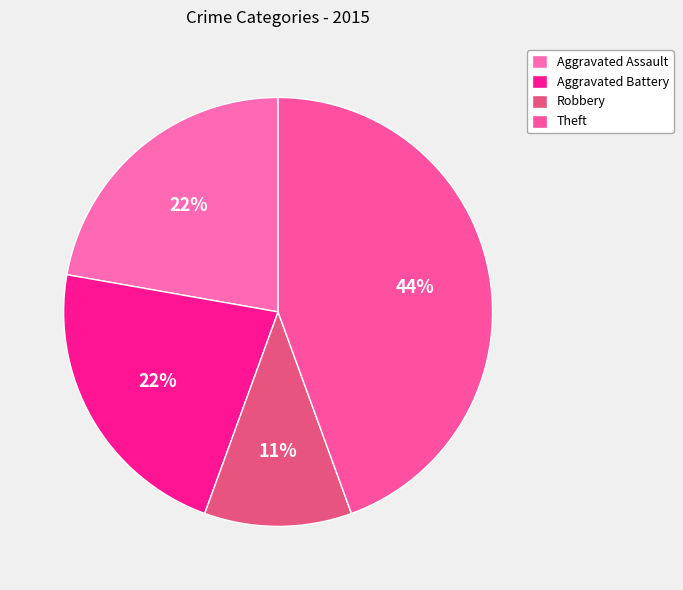

Is there a majority slice in this chart?

No